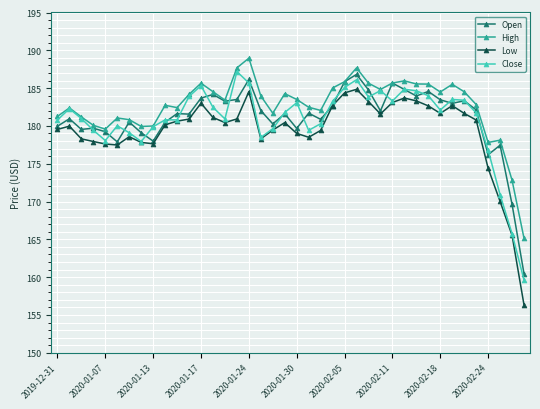

True or false: Low has more than 1 points higher than both neighbors.

True